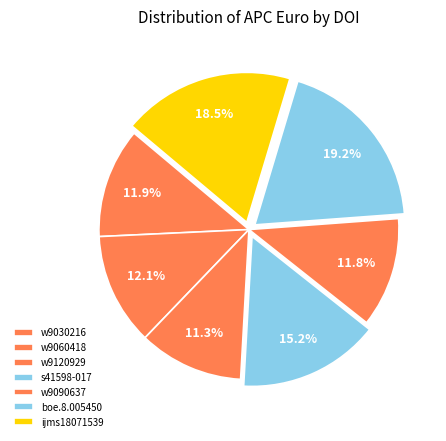

How many segments does this pie chart have?

7